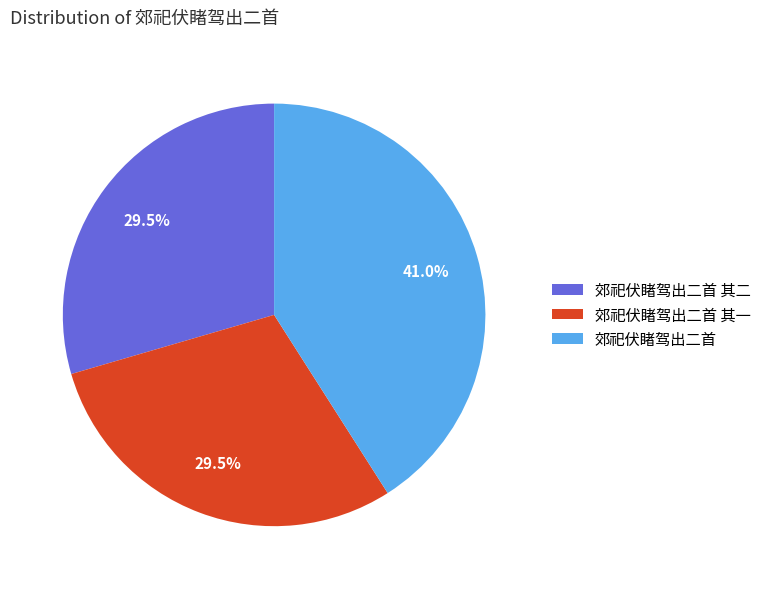

Do 郊祀伏睹驾出二首 其一 and 郊祀伏睹驾出二首 together represent more than half of the pie?

Yes